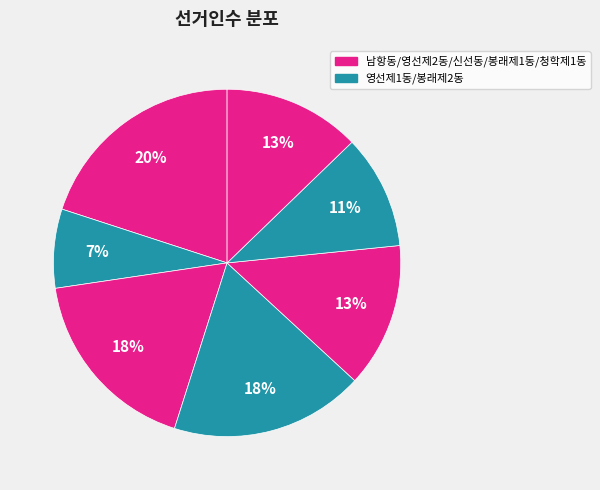

How many segments does this pie chart have?

7